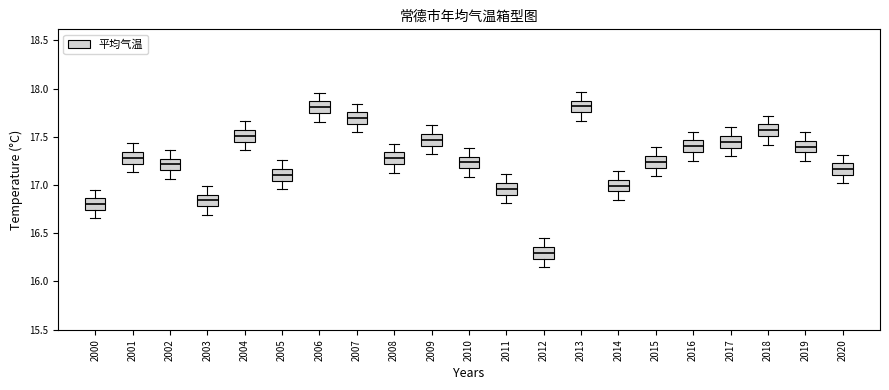

Reading left to right, read every box against the y-axis: the position of its median line, the range the box covers, and the ends of its whiskers. The values are not printed on the chart, so give them approximately, as read against the axis.

2000: median 16.80, box 16.75 to 16.85, whiskers 16.65 to 16.95
2001: median 17.30, box 17.20 to 17.35, whiskers 17.15 to 17.45
2002: median 17.20, box 17.15 to 17.25, whiskers 17.05 to 17.35
2003: median 16.85, box 16.80 to 16.90, whiskers 16.70 to 17.00
2004: median 17.50, box 17.45 to 17.55, whiskers 17.35 to 17.65
2005: median 17.10, box 17.05 to 17.15, whiskers 16.95 to 17.25
2006: median 17.80, box 17.75 to 17.85, whiskers 17.65 to 17.95
2007: median 17.70, box 17.65 to 17.75, whiskers 17.55 to 17.85
2008: median 17.30, box 17.20 to 17.35, whiskers 17.15 to 17.45
2009: median 17.45, box 17.40 to 17.55, whiskers 17.30 to 17.60
2010: median 17.25, box 17.15 to 17.30, whiskers 17.10 to 17.40
2011: median 16.95, box 16.90 to 17.00, whiskers 16.80 to 17.10
2012: median 16.30, box 16.25 to 16.35, whiskers 16.15 to 16.45
2013: median 17.80, box 17.75 to 17.85, whiskers 17.65 to 17.95
2014: median 17.00, box 16.95 to 17.05, whiskers 16.85 to 17.15
2015: median 17.25, box 17.20 to 17.30, whiskers 17.10 to 17.40
2016: median 17.40, box 17.35 to 17.45, whiskers 17.25 to 17.55
2017: median 17.45, box 17.40 to 17.50, whiskers 17.30 to 17.60
2018: median 17.55, box 17.50 to 17.65, whiskers 17.40 to 17.70
2019: median 17.40, box 17.35 to 17.45, whiskers 17.25 to 17.55
2020: median 17.15, box 17.10 to 17.25, whiskers 17.00 to 17.30